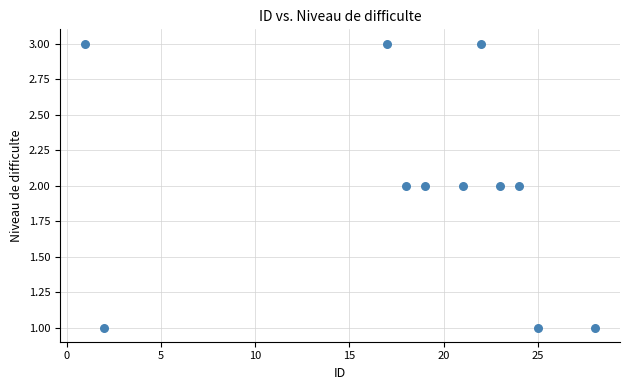

What is the range of X values (max minus min)?

27